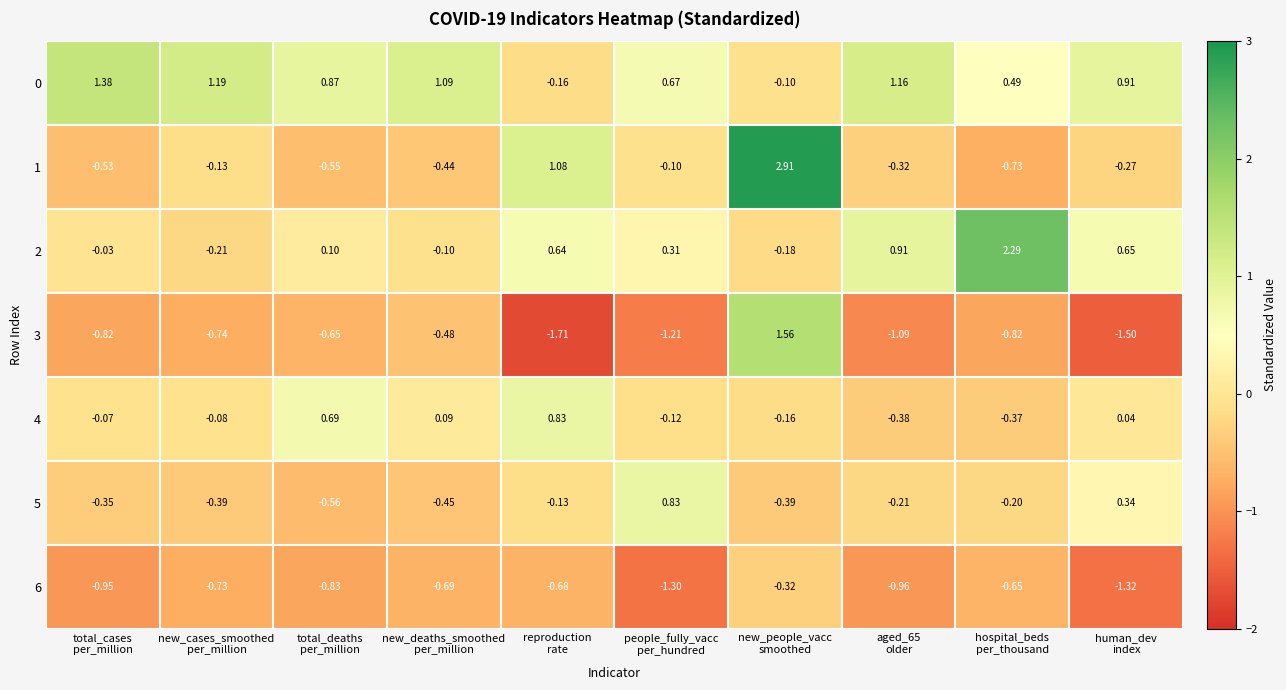

Between total_deaths
per_million and new_deaths_smoothed
per_million, which series saw the biggest shift?

4